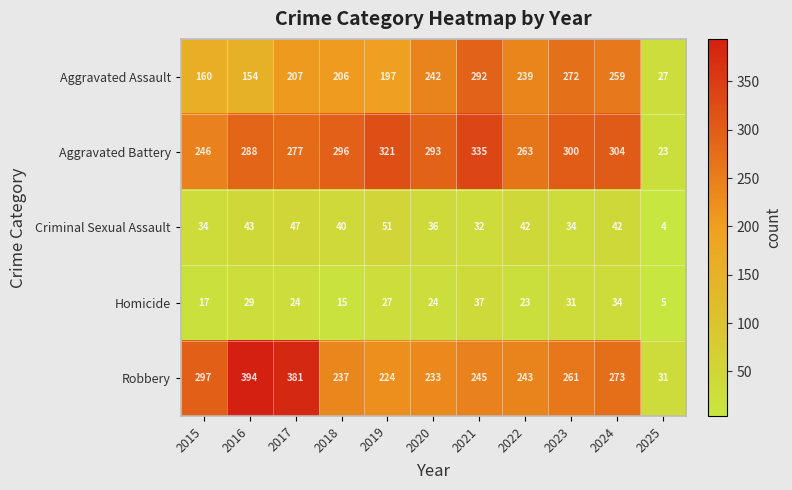

At which category is the sum across all series the highest?

2021